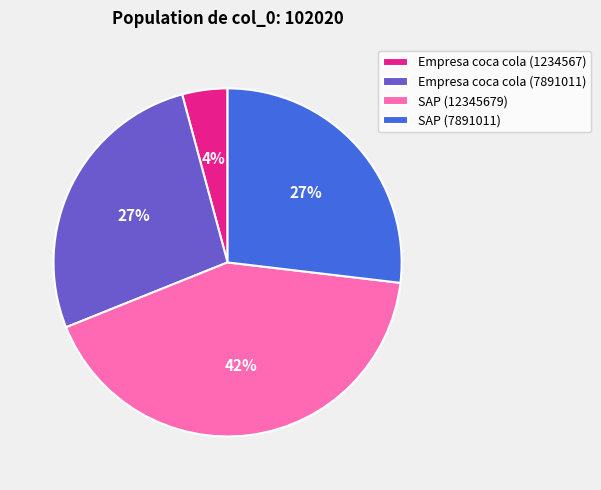

The Empresa coca cola (7891011) slice represents 35% of the pie. True or false?

False